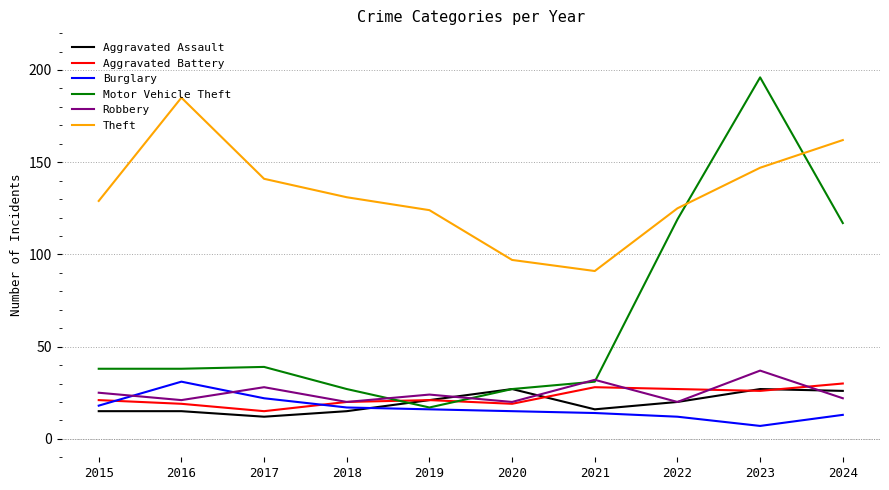

Reading right to left, list all the values displayed in this chart.

Aggravated Assault: 26	27	20	16	27	21	15	12	15	15
Aggravated Battery: 30	26	27	28	19	21	20	15	19	21
Burglary: 13	7	12	14	15	16	17	22	31	18
Motor Vehicle Theft: 117	196	119	31	27	17	27	39	38	38
Robbery: 22	37	20	32	20	24	20	28	21	25
Theft: 162	147	125	91	97	124	131	141	185	129